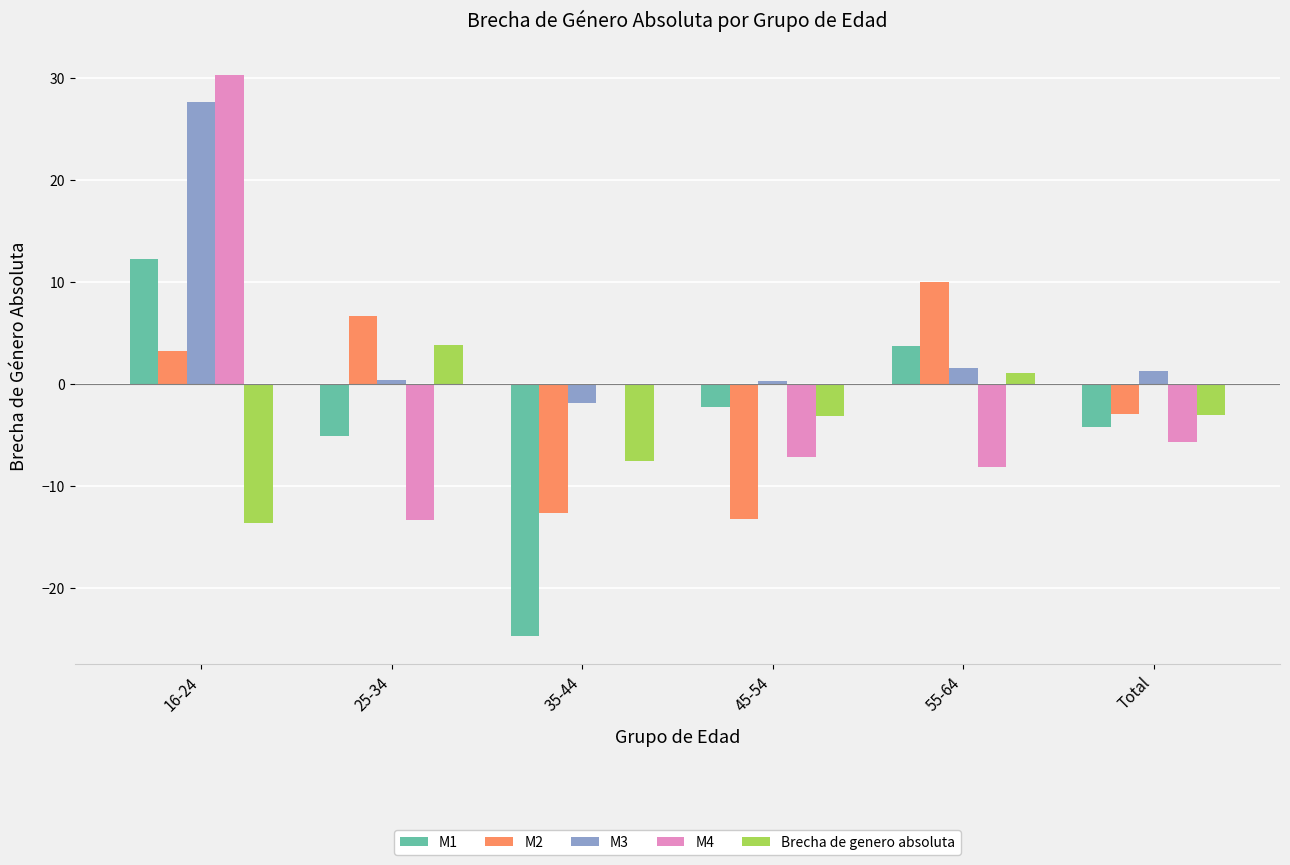

What is the total value across all series at 16-24?

59.6